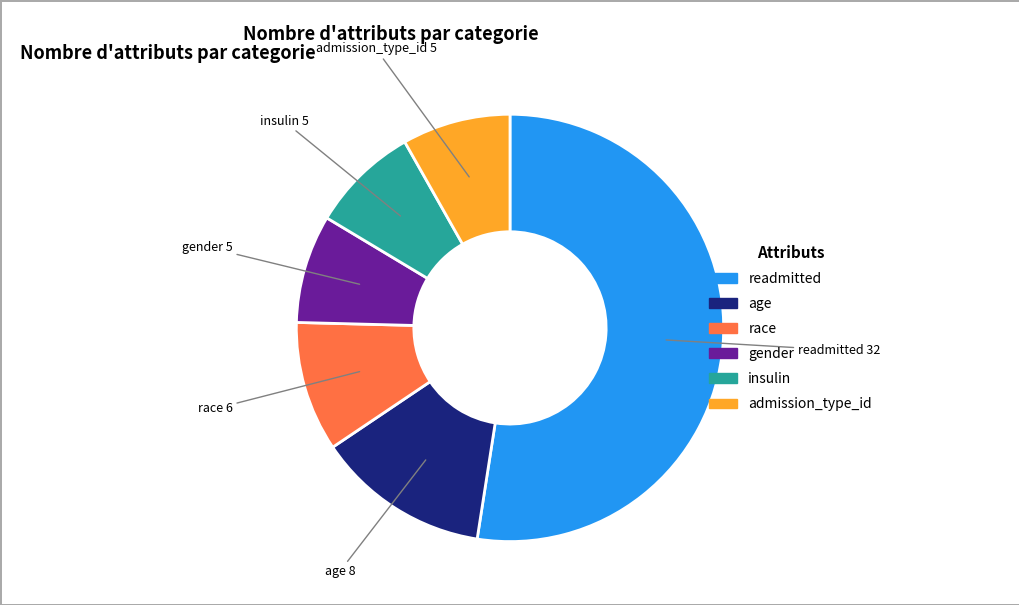

Do admission_type_id and insulin together represent more than half of the pie?

No